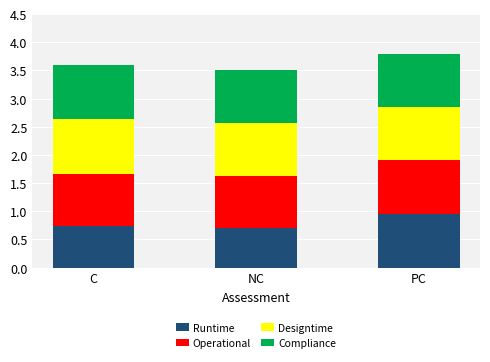

What is the difference between the maximum and minimum values in the Runtime series?

0.3